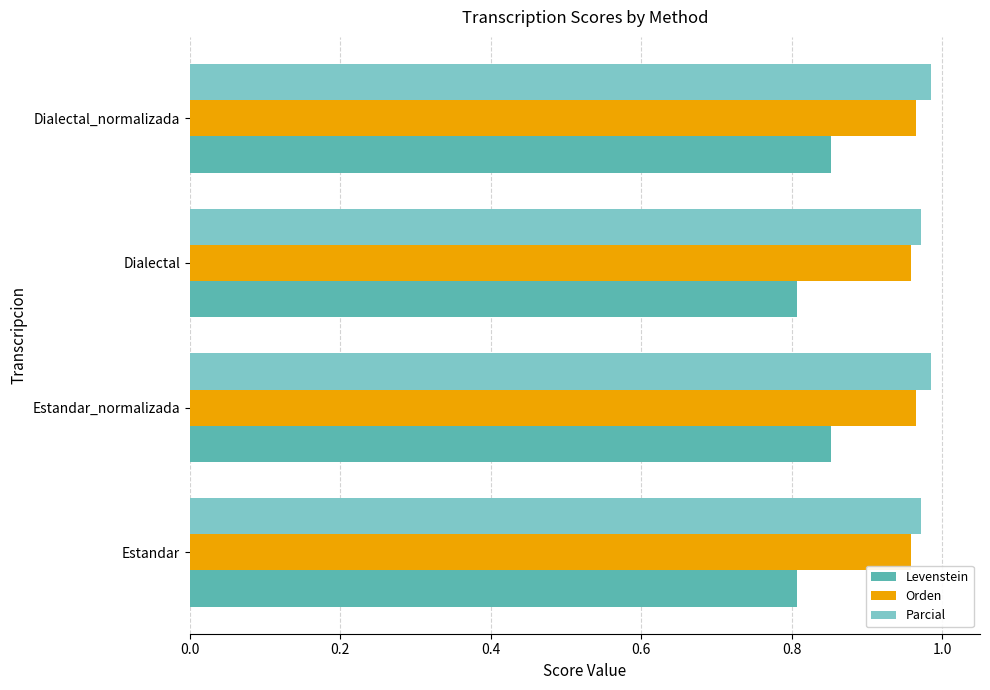

What is the lowest value of the Levenstein series?

0.8